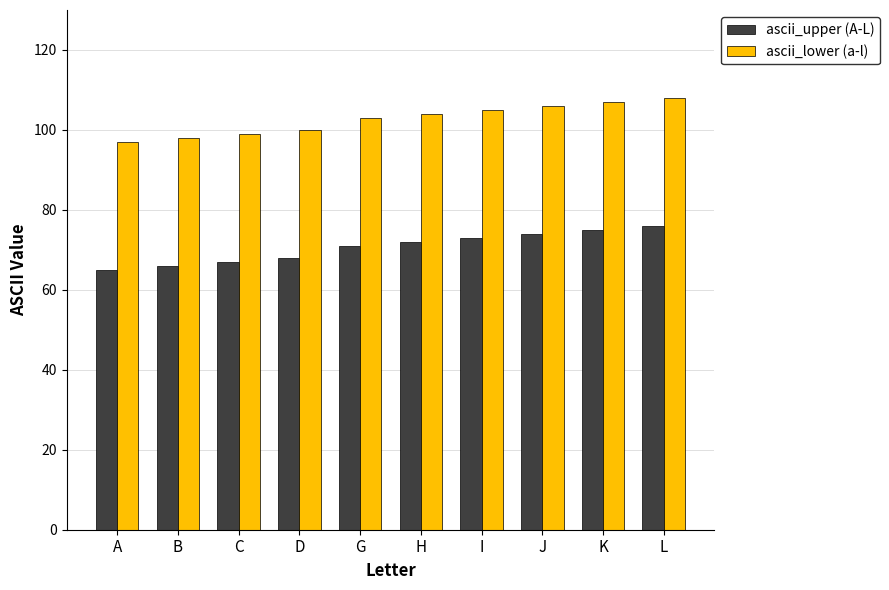

What is the difference between the maximum and second lowest values in the ascii_upper (A-L) series?

10